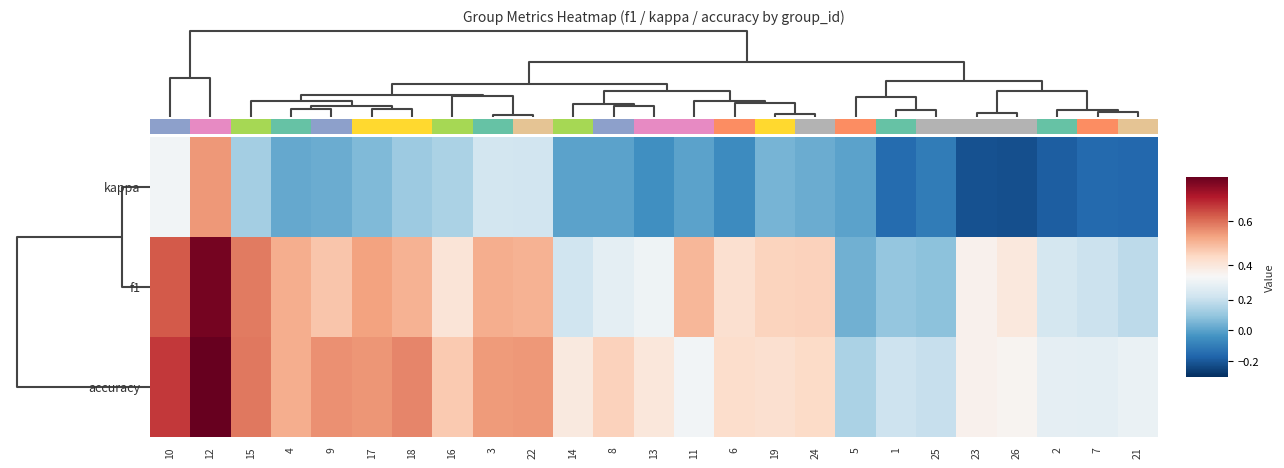

Count the number of categories in the chart.

25